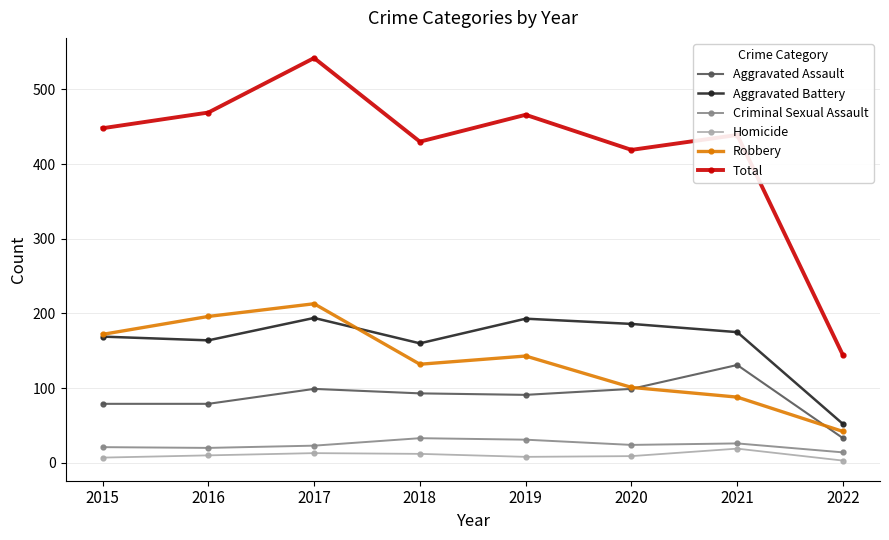

What is the difference between the maximum and second lowest values in the Homicide series?

12